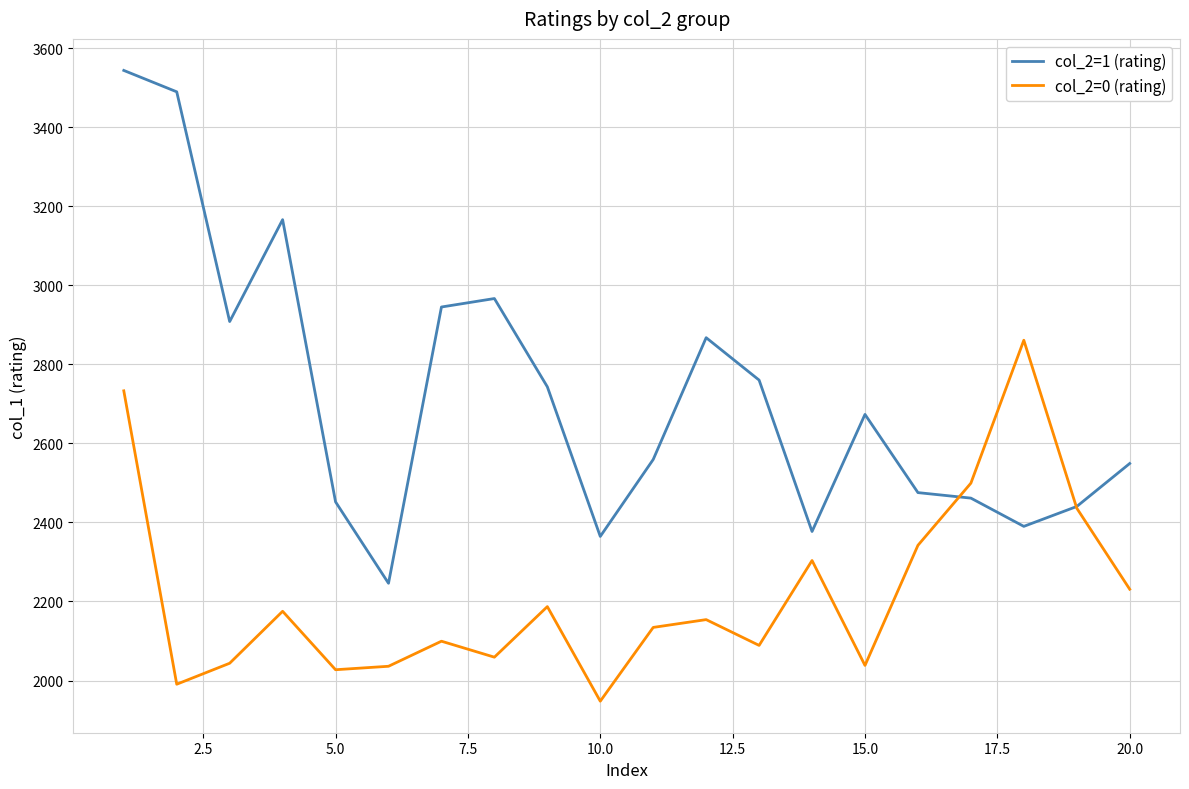

Is this an area chart (filled region under the line)?

No